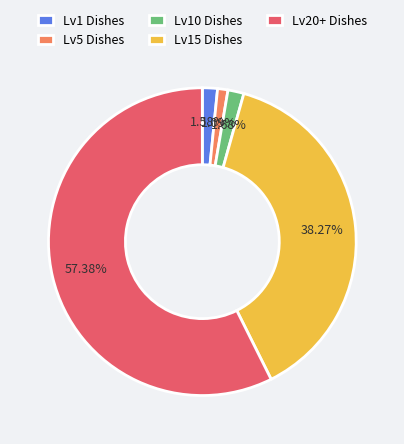

How many segments does this pie chart have?

5